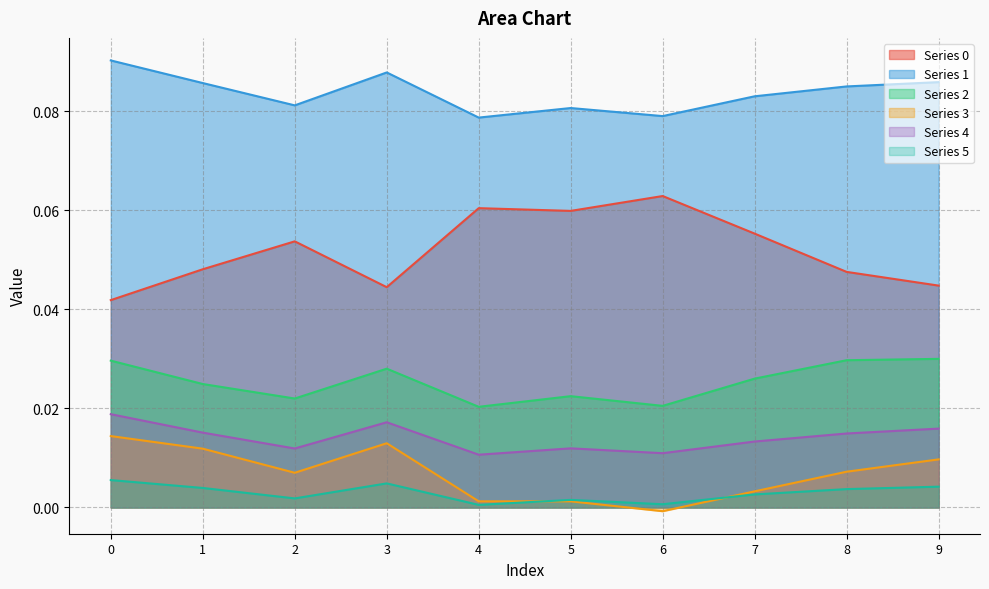

List the series in order of their peak value, lowest first.

5, 3, 4, 2, 0, 1